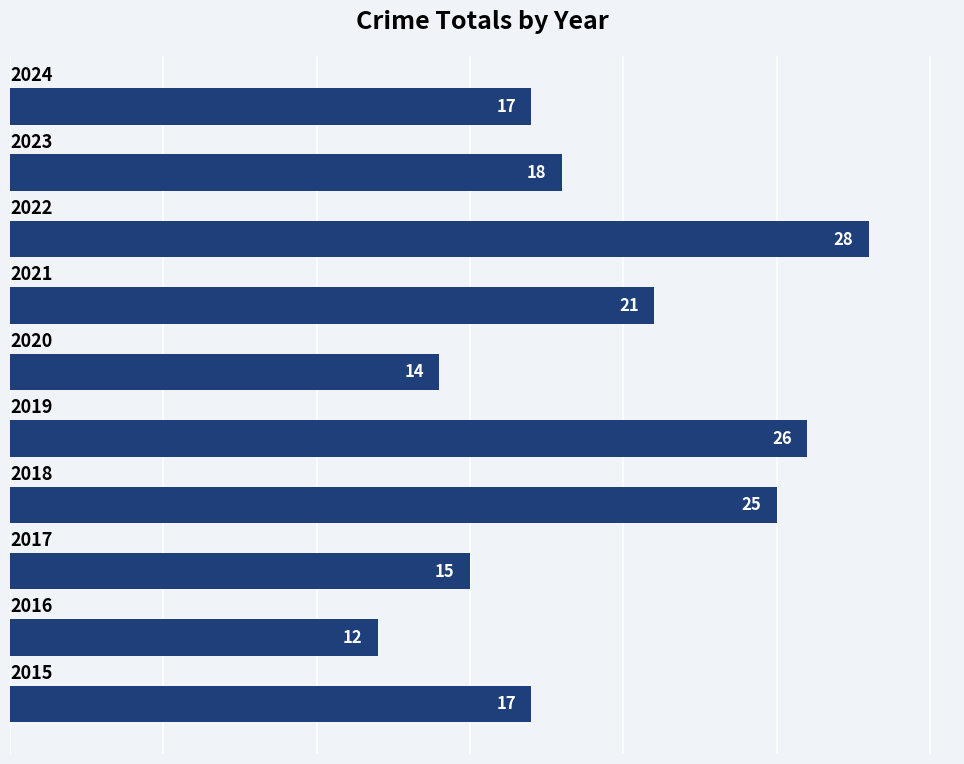

What is the smallest value displayed?

12